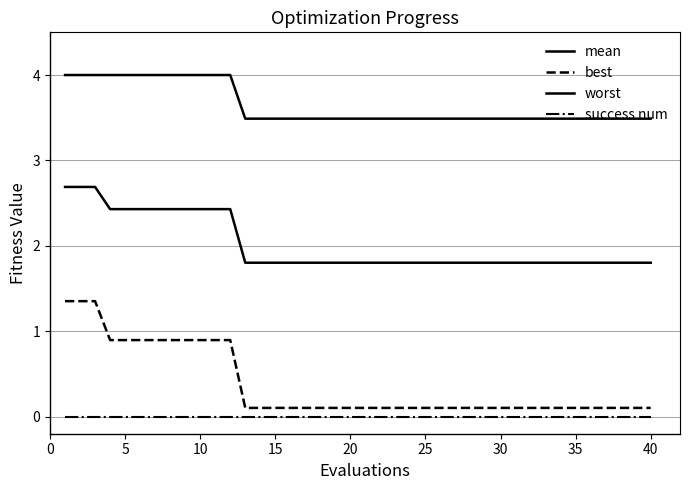

True or false: worst and success num intersect in this chart.

False